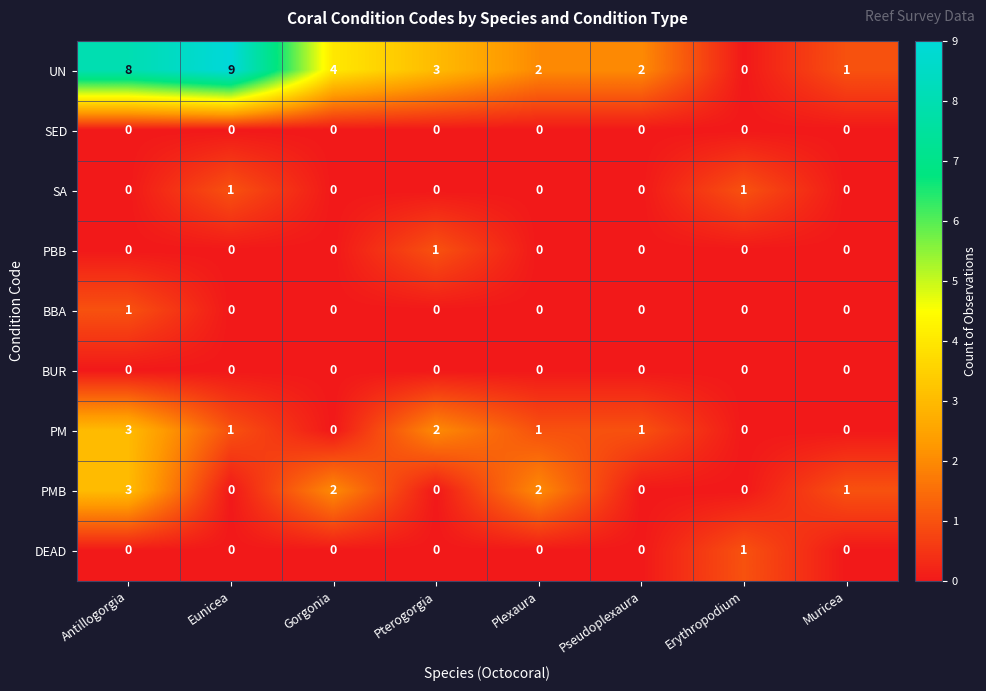

Which series has the widest spread of values?

UN